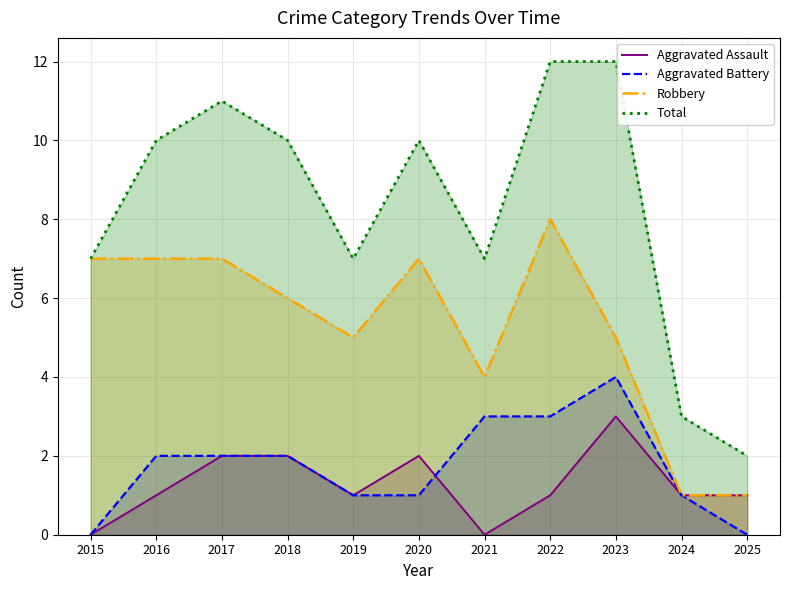

True or false: Total has more than 2 points higher than both neighbors.

False